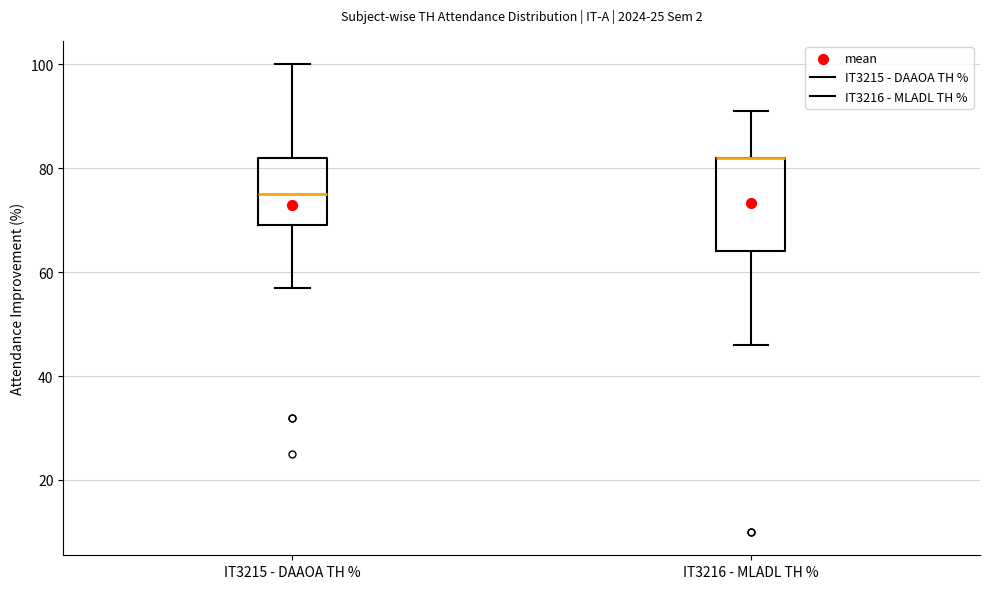

Reading left to right, transcribe this box plot: for each box, give where its median line is, the range the box spans, and where its two whiskers end, as read against the y-axis. The values are not printed on the chart, so give them approximately, as read against the axis.

IT3215 - DAAOA TH %: median 76, box 70 to 82, whiskers 58 to 100
IT3216 - MLADL TH %: median 82 (drawn on the box's upper edge), box 64 to 82, whiskers 46 to 92